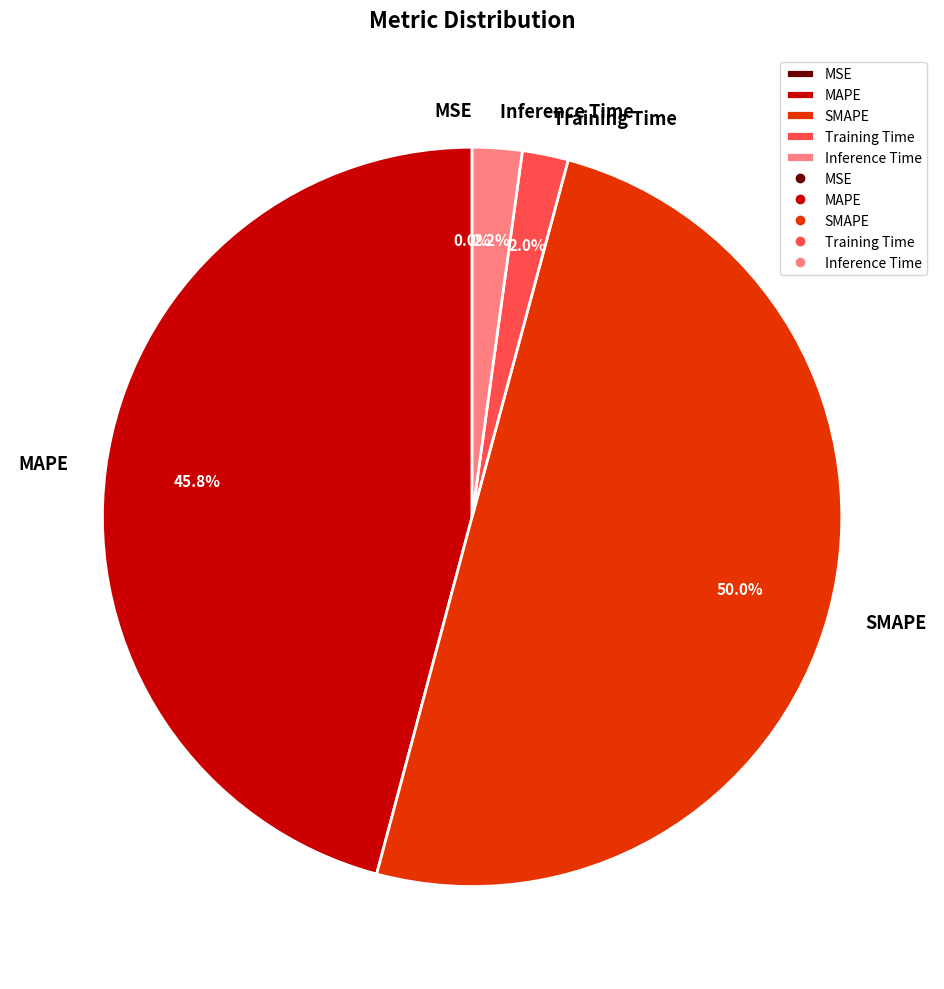

Does MAPE account for over 50% of the chart?

No